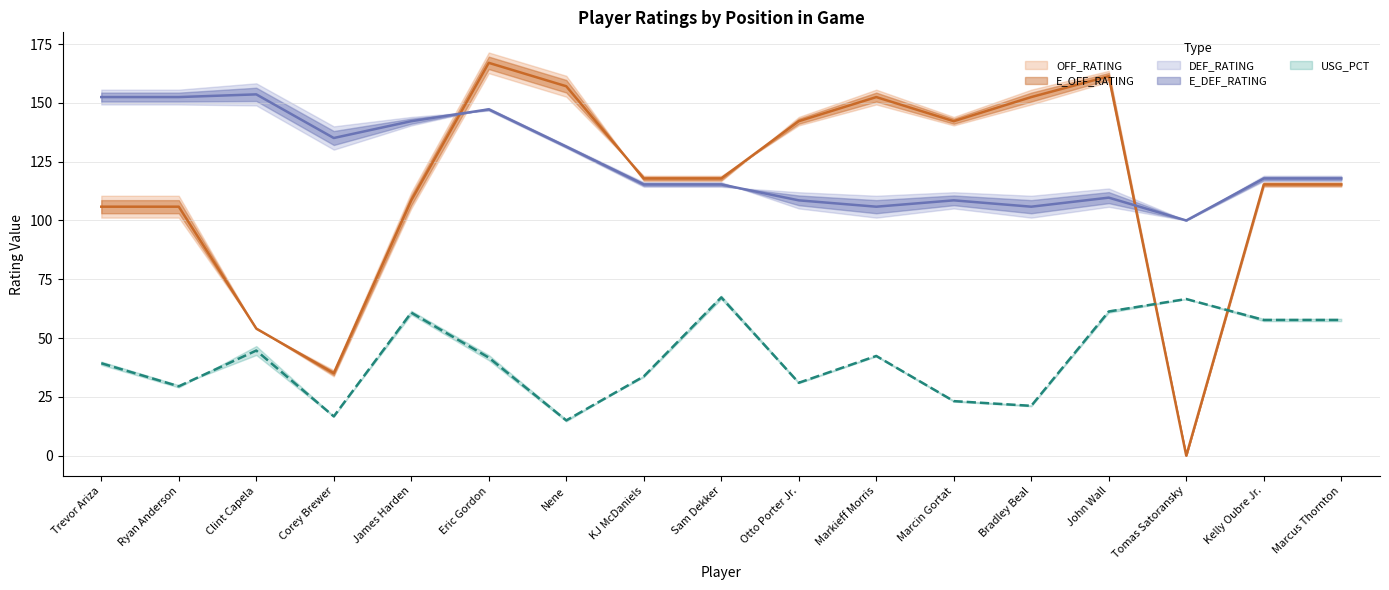

Which category has the highest value in the OFF_RATING series?

Eric Gordon